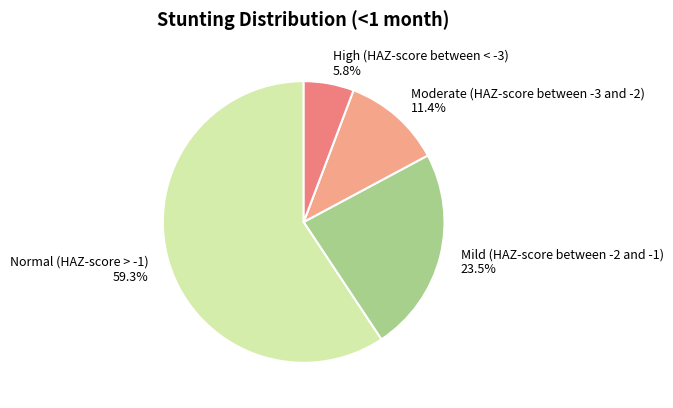

Between Moderate (HAZ-score between -3 and -2) 11.4% and Mild (HAZ-score between -2 and -1) 23.5%, which is larger?

Mild (HAZ-score between -2 and -1) 23.5%